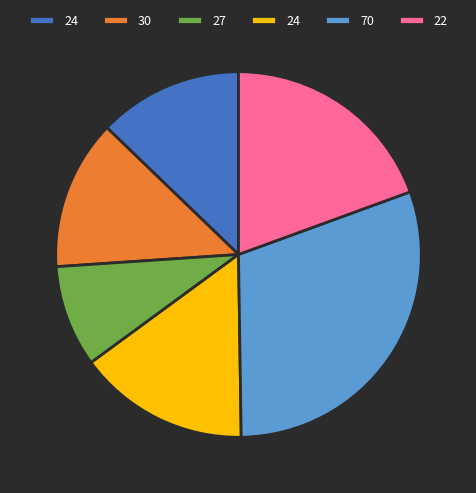

Does any single category account for the majority?

No